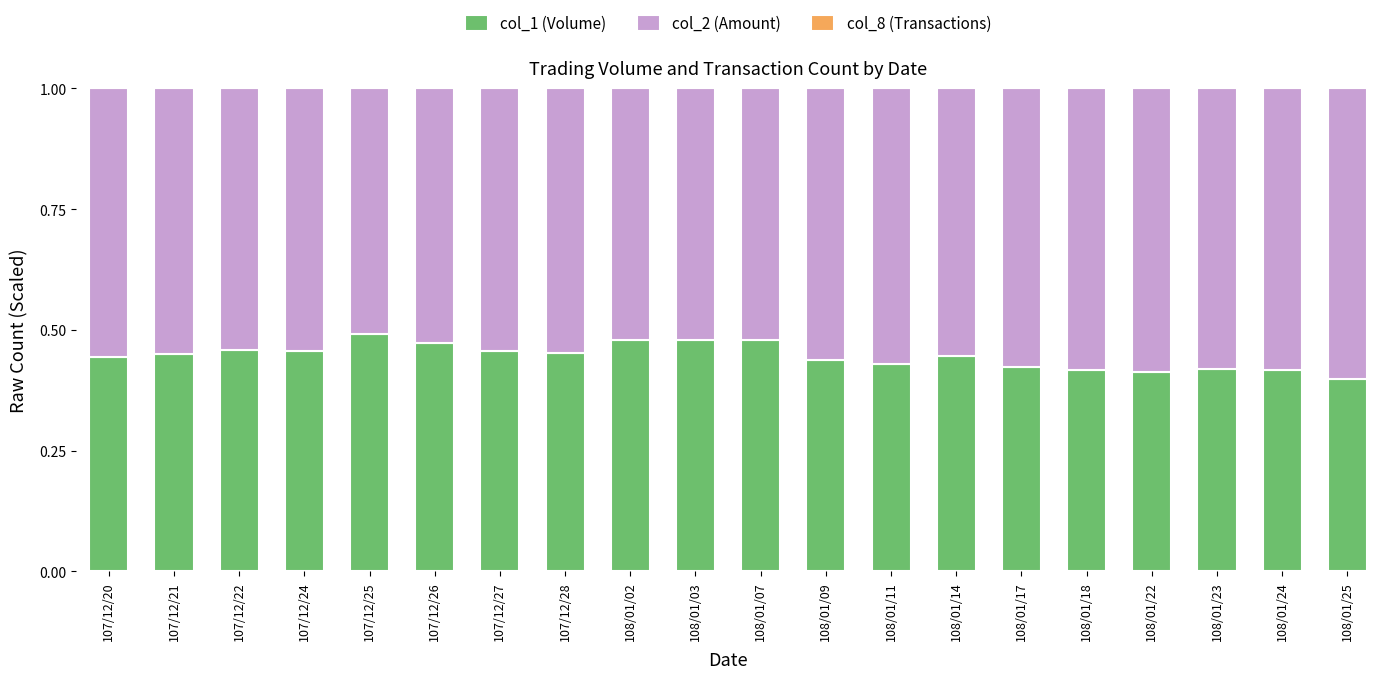

Is it true that col_1 (Volume) equals 0.4 at 108/01/23?

True